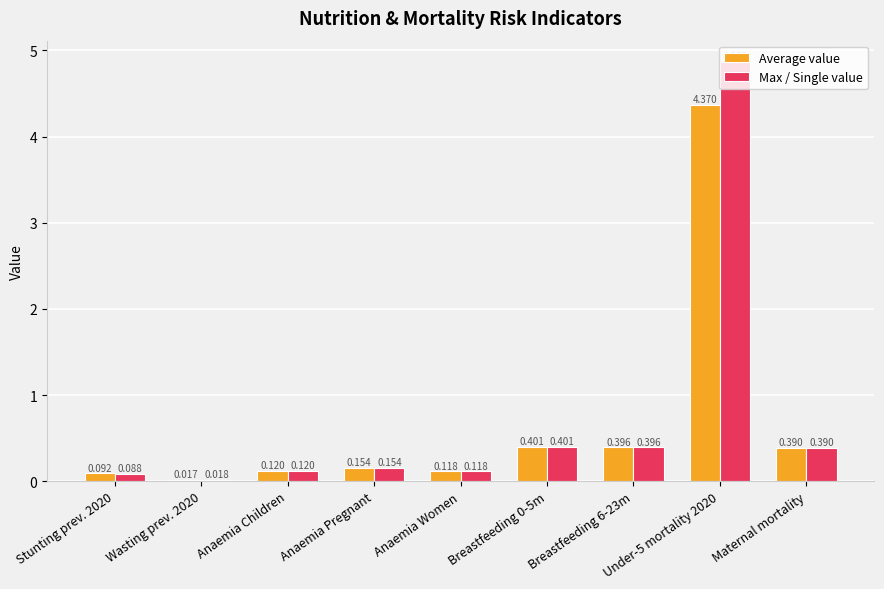

What position from the right is Anaemia Pregnant?

6